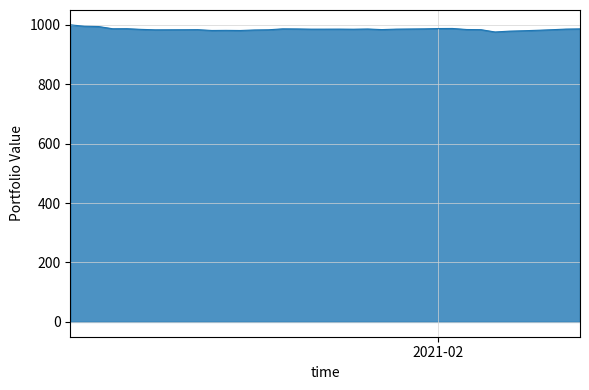

What is the difference between the maximum and minimum values?

24.0